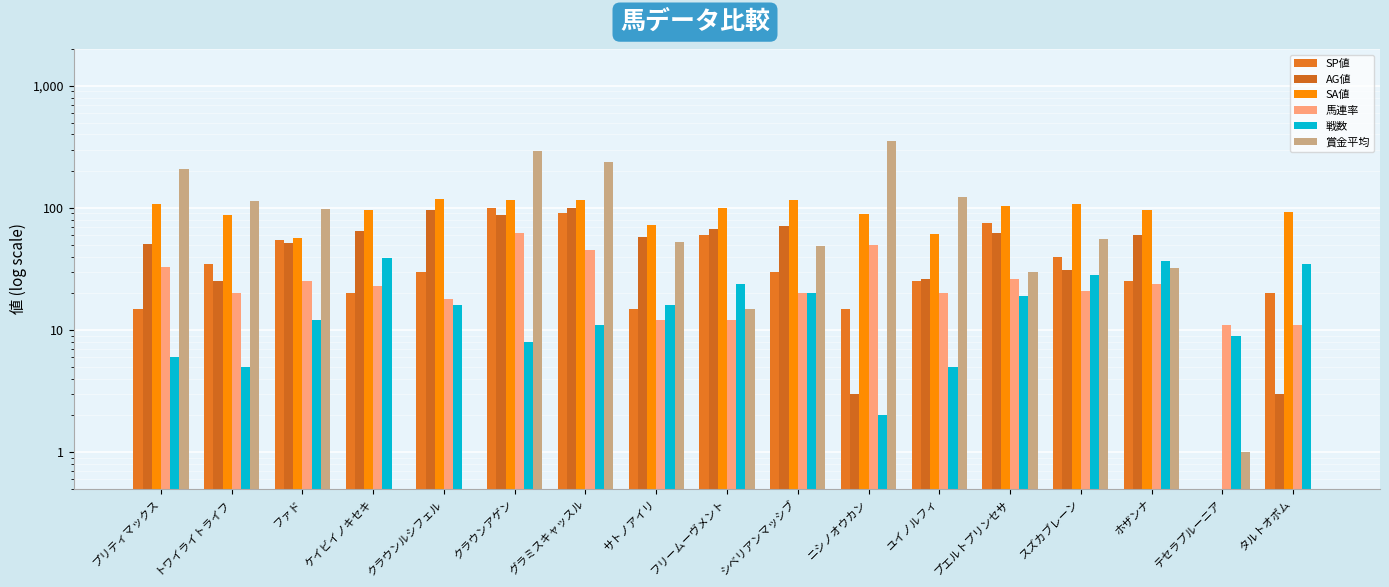

List the series in order of their peak value, highest first.

賞金平均, SA値, SP値, AG値, 馬連率, 戦数